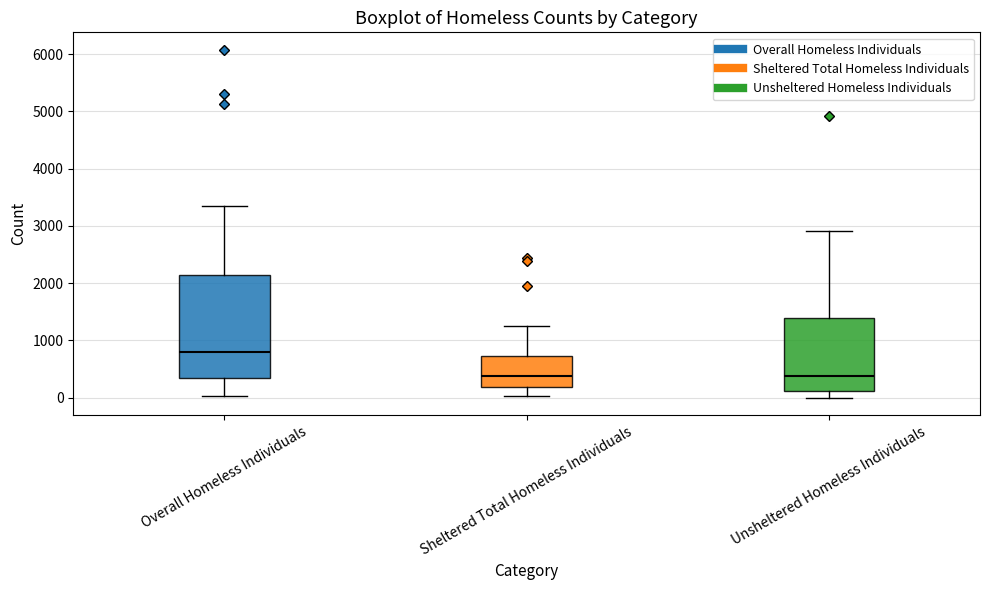

Where is the upper edge of the box for Unsheltered Homeless Individuals on the y-axis? The values are not printed on the chart, so give them approximately, as read against the axis.

1400